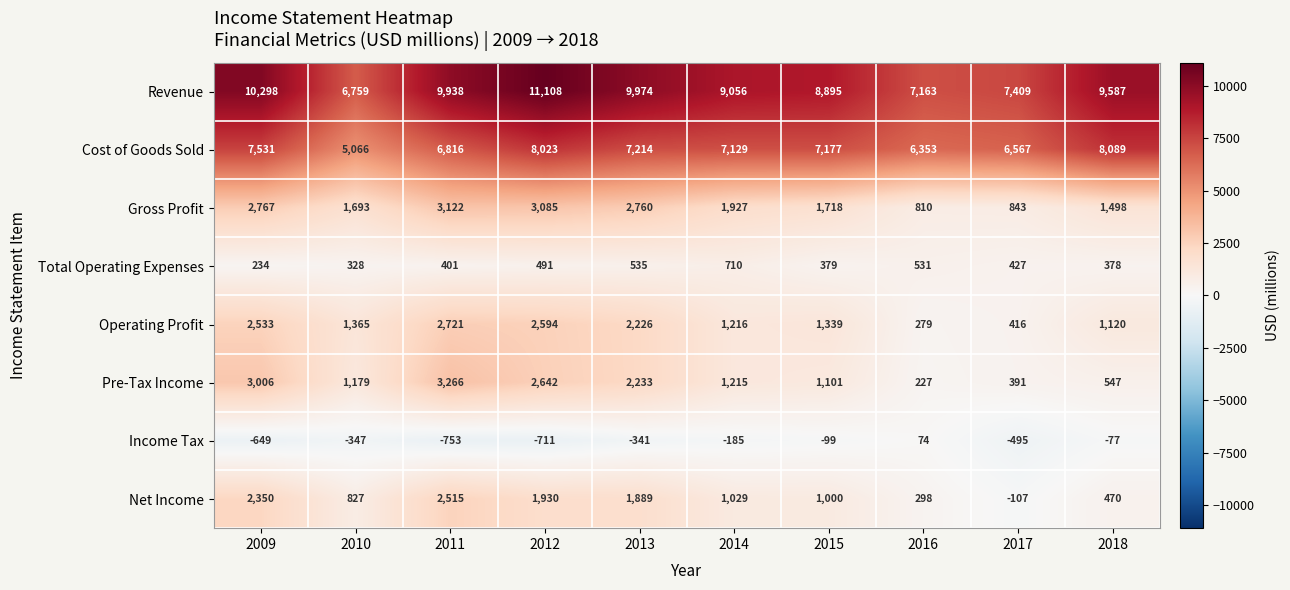

True or false: Income Tax has a value of 74 at 2016.

True